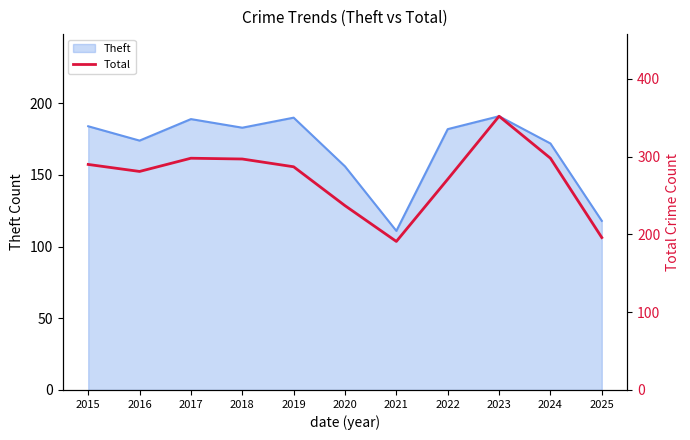

How many values are below 287?

5